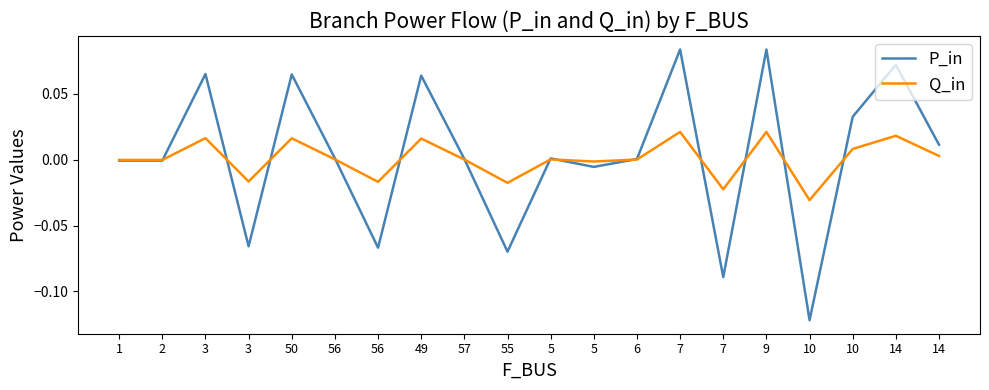

Between which two adjacent categories do P_in and Q_in first intersect?

2 and 3